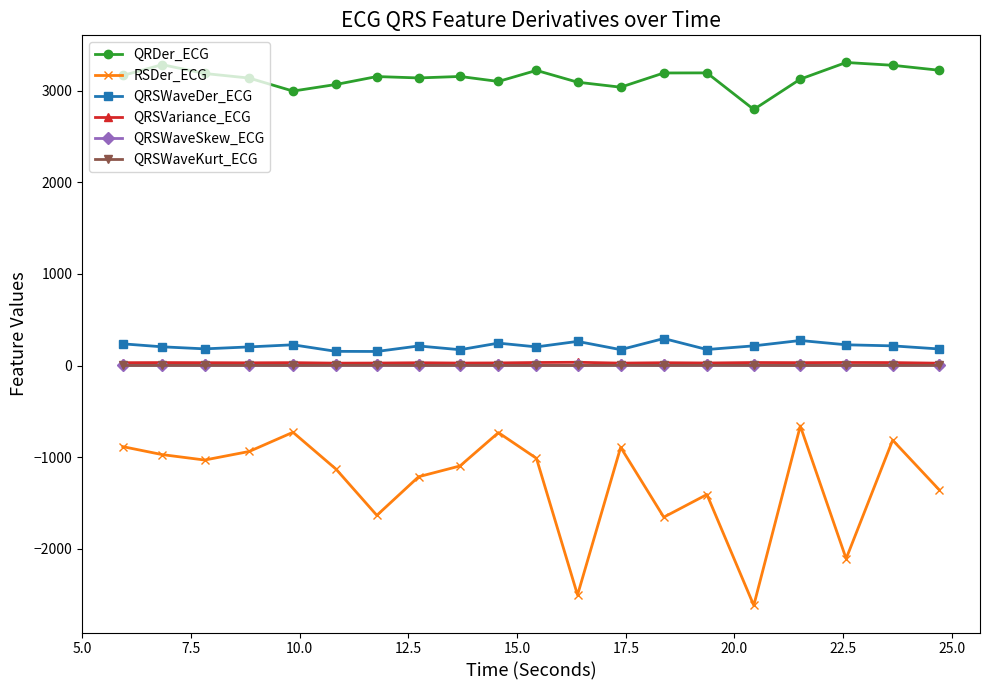

True or false: QRSVariance_ECG and QRDer_ECG cross at least once.

False